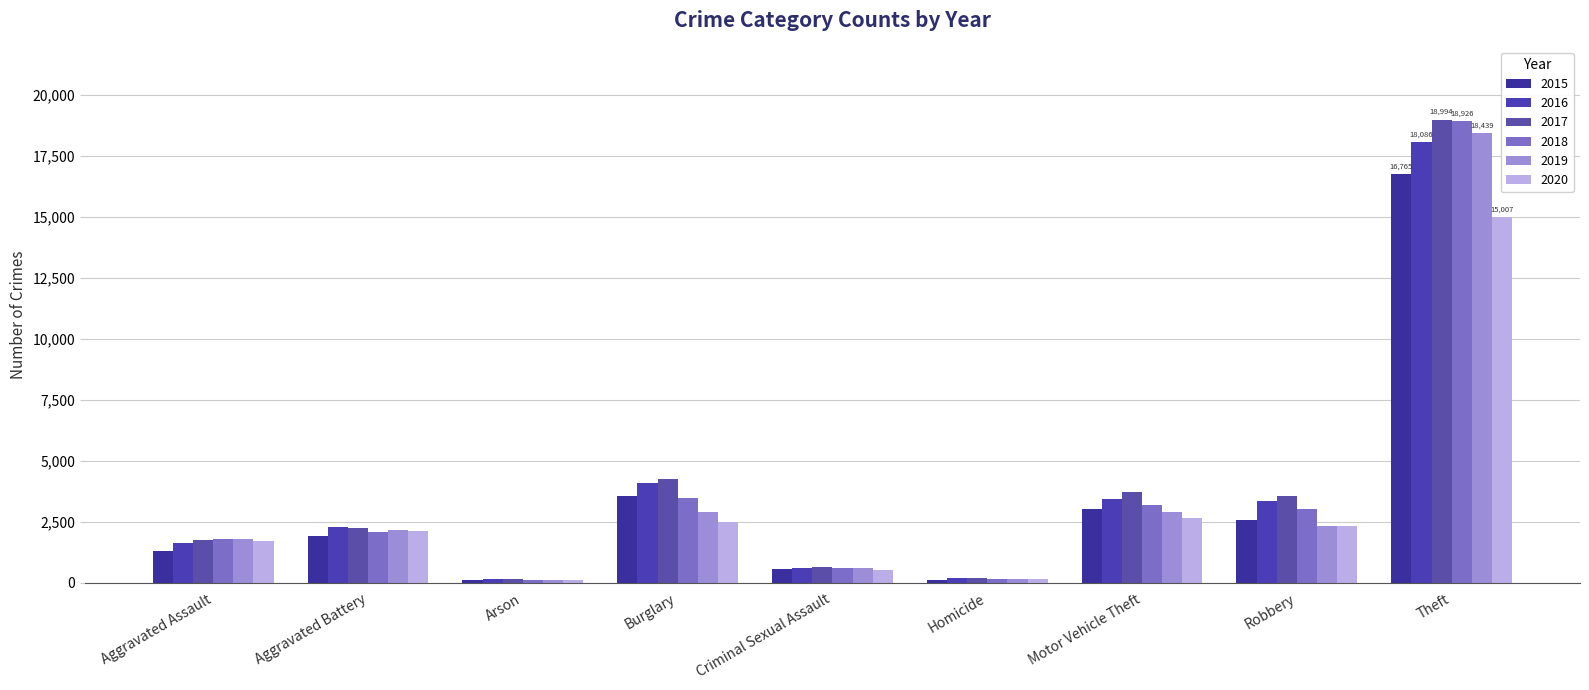

What is the difference between the highest and lowest values at Burglary?

1765